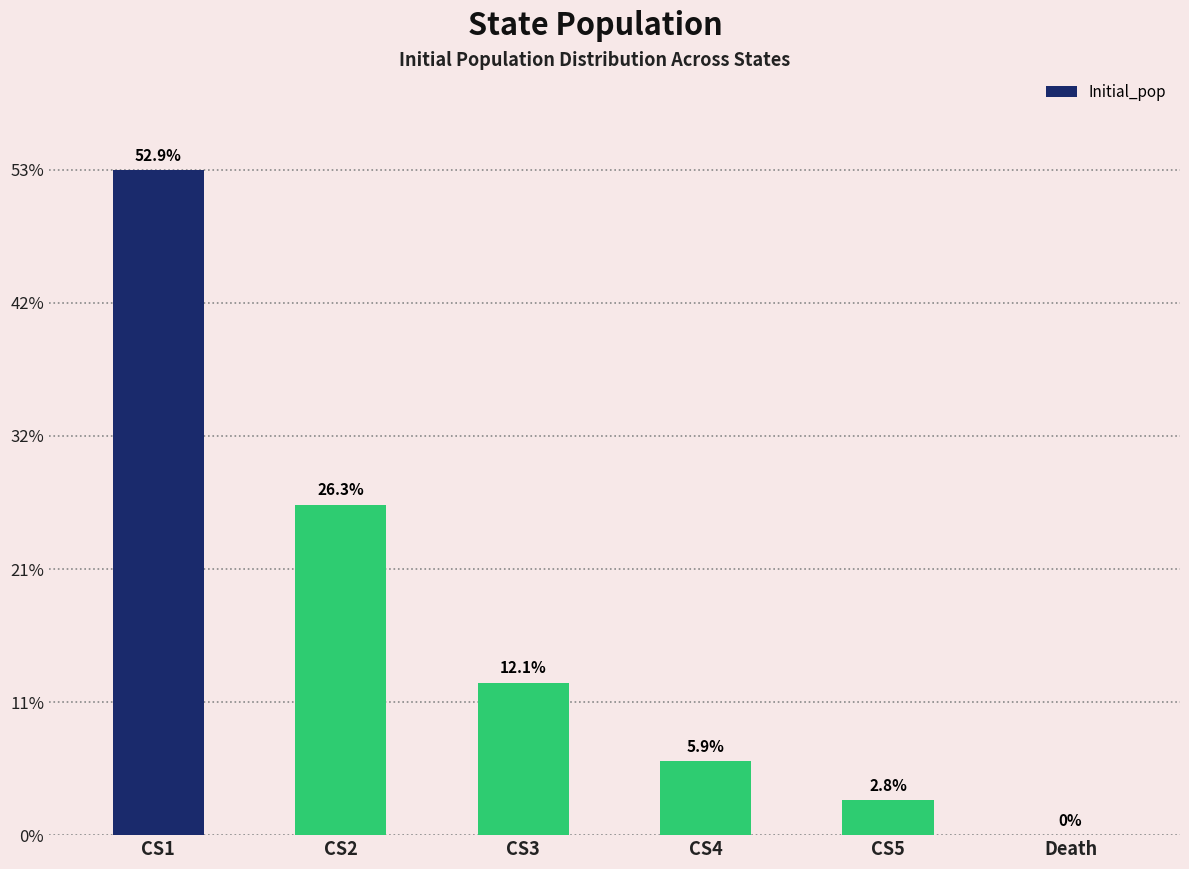

Are the bars horizontal?

No